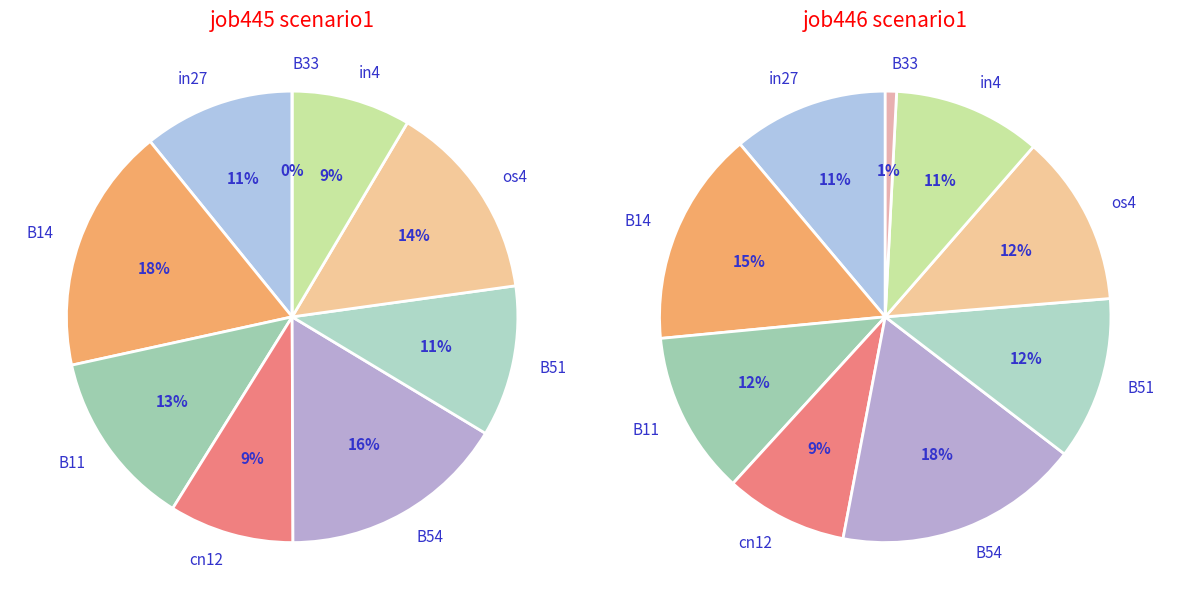

Rank the series by their maximum value, from lowest to highest.

job446_scenario1_863, job445_scenario1_862